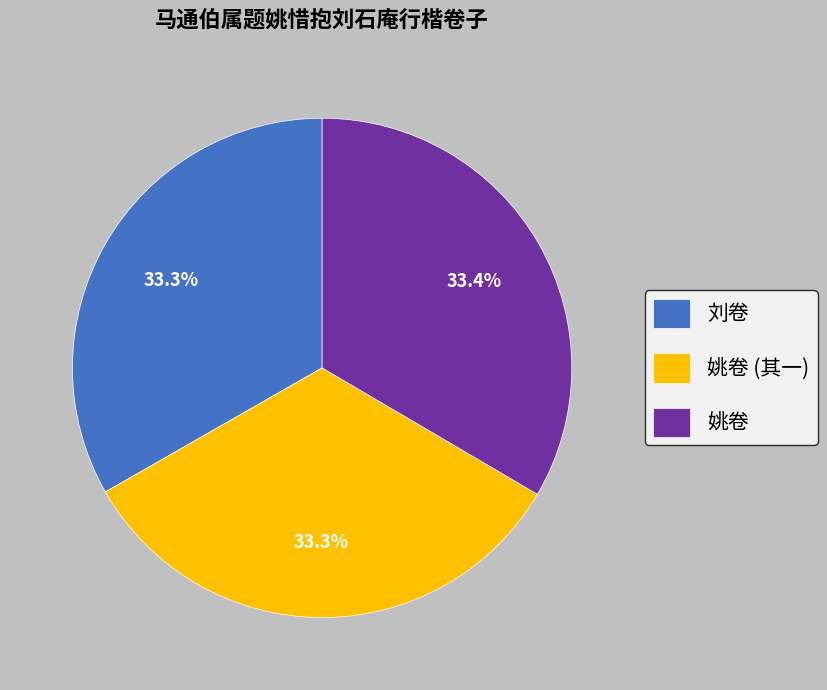

What is the ratio of the value at 姚卷 (其一) to the value at 姚卷?

1.0